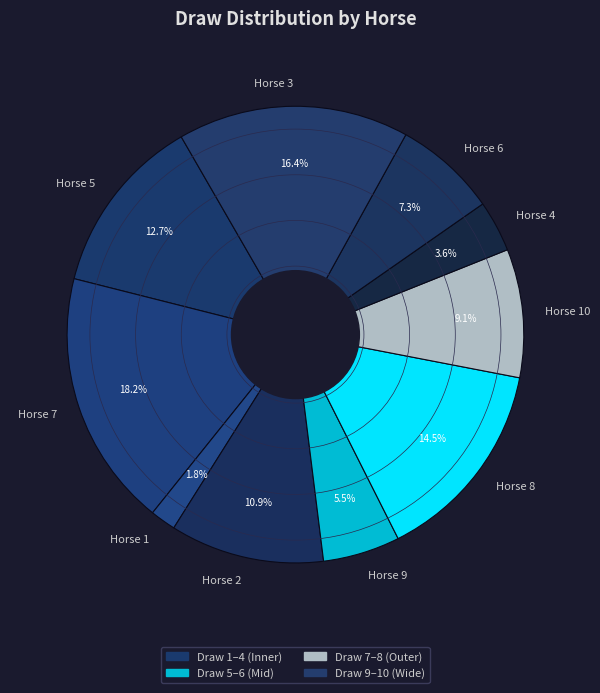

How many slices are in this pie chart?

10